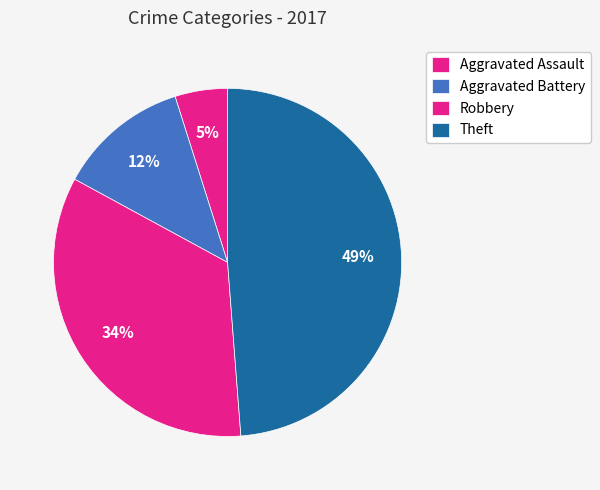

Rank the categories by value from lowest to highest.

Aggravated Assault, Aggravated Battery, Robbery, Theft